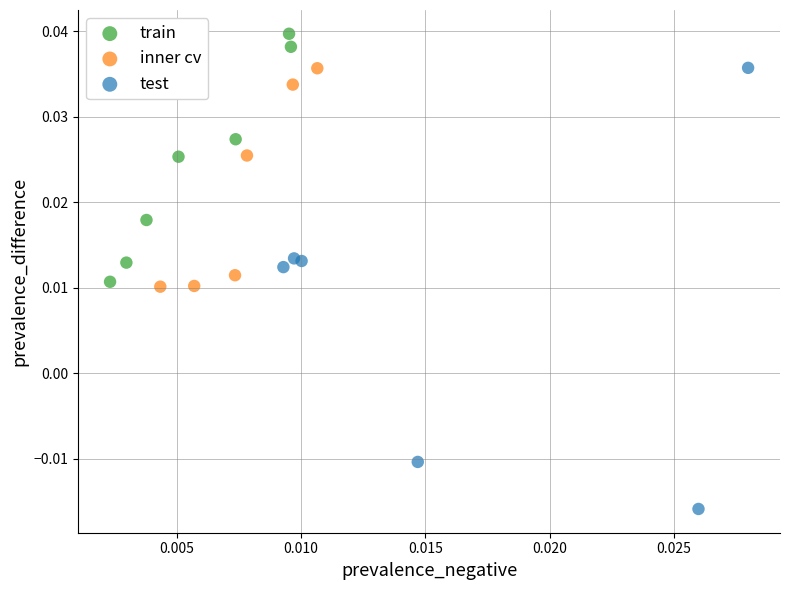

What are all the series names shown in the legend?

train, inner cv, test